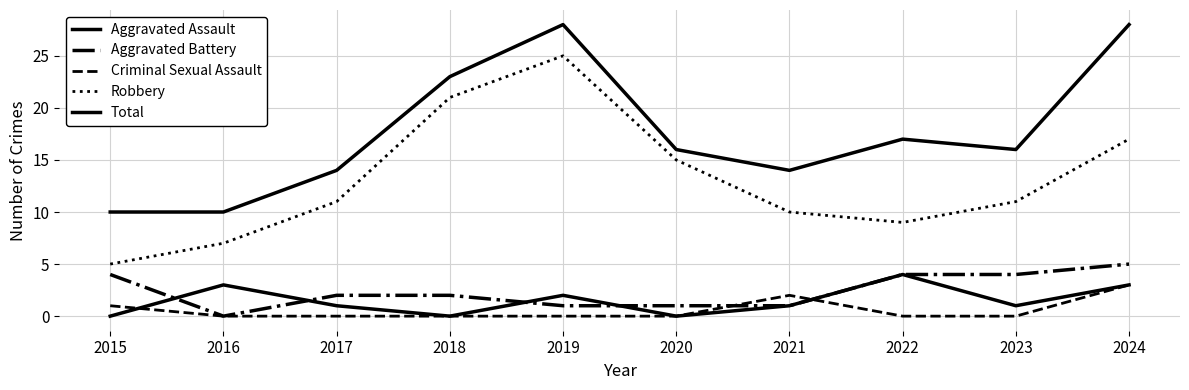

True or false: Robbery and Aggravated Battery cross at least once.

False